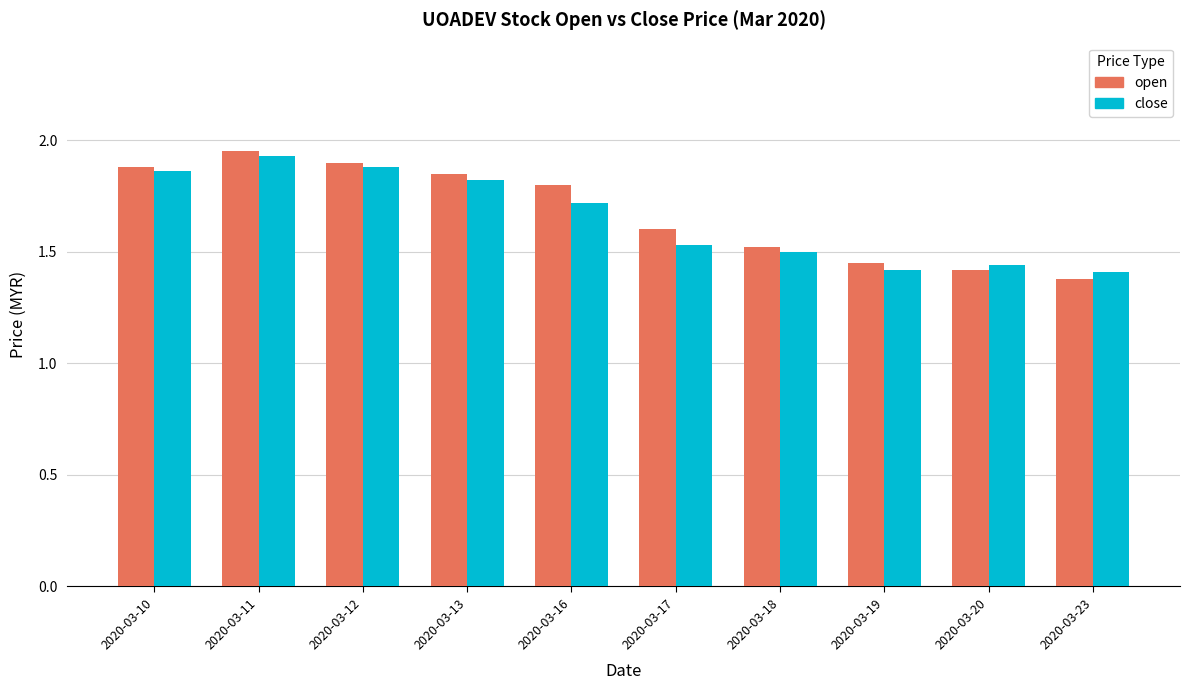

The value of open at 2020-03-11 is 1.9. True or false?

True